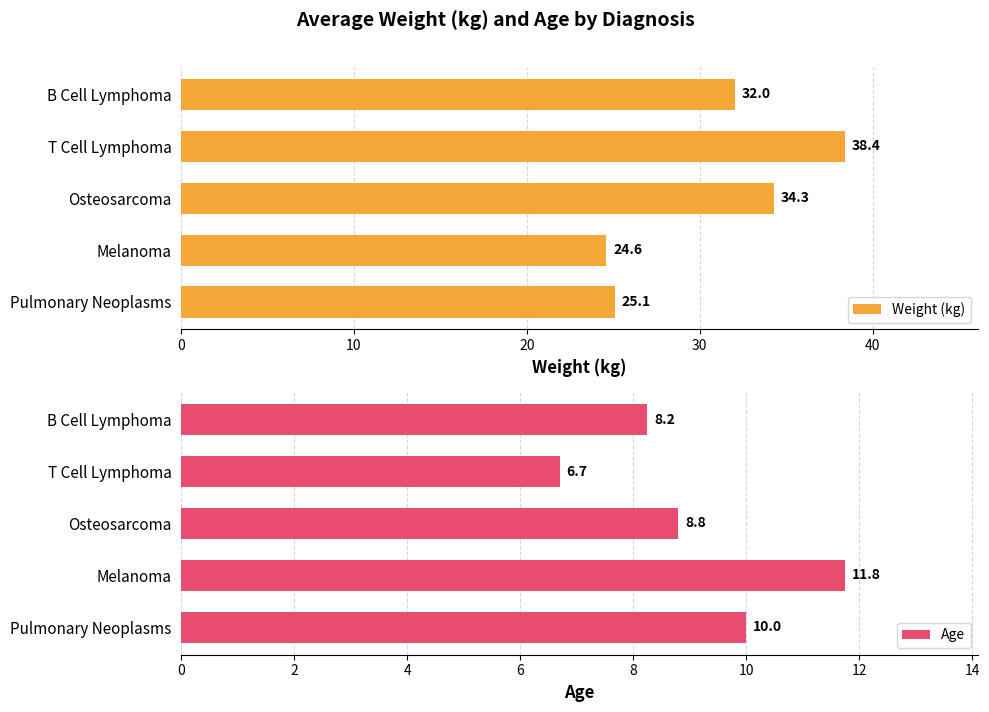

How many groups of bars are there?

5